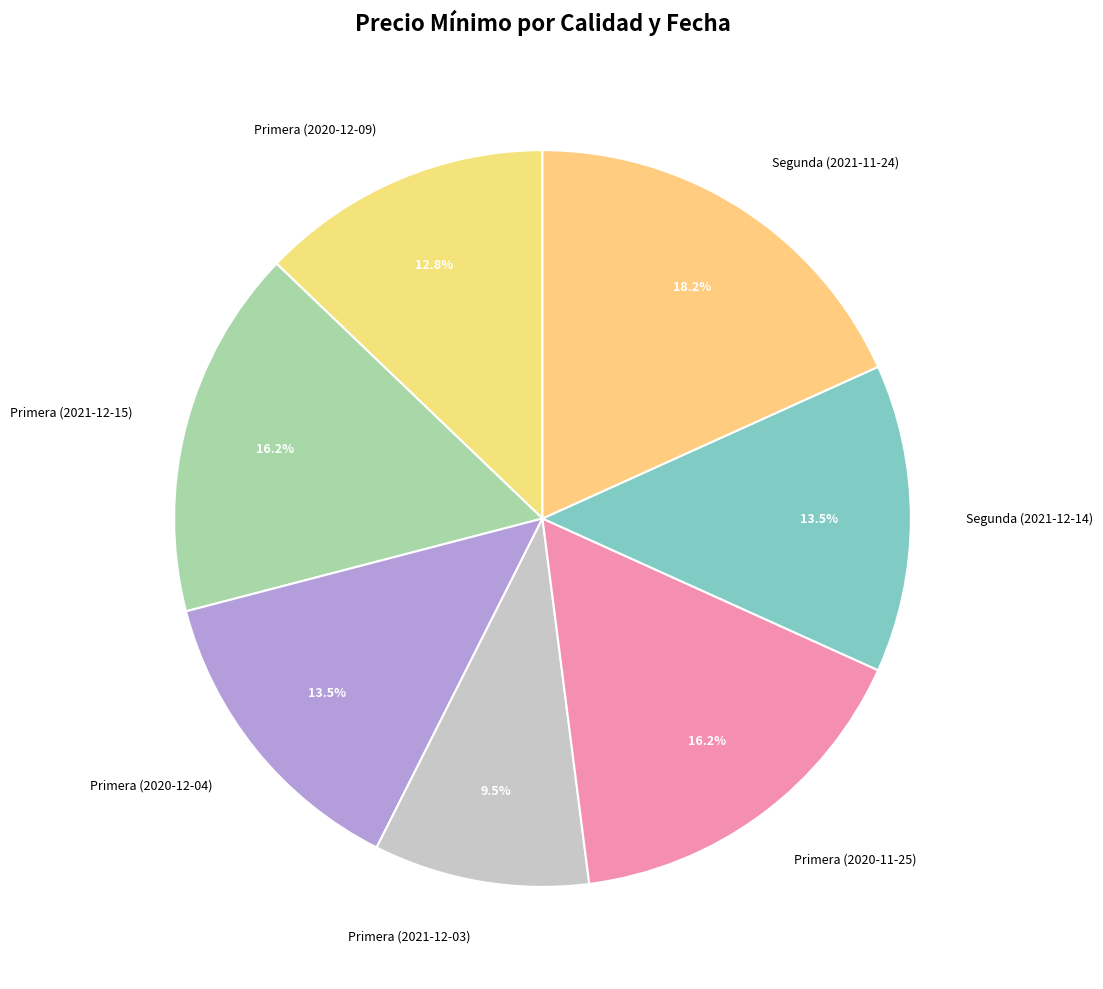

To the nearest percent, what is the combined percentage of Primera (2020-12-09) and Segunda (2021-11-24)?

31%